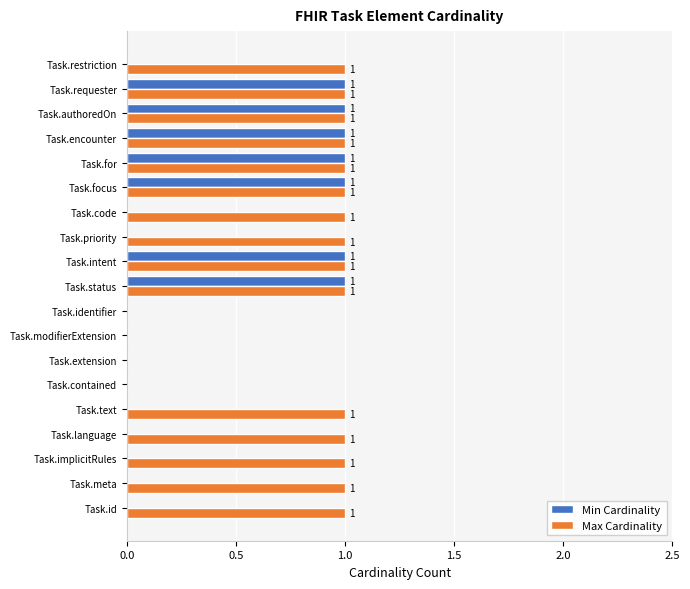

Which series has the largest total across all categories?

Max Cardinality